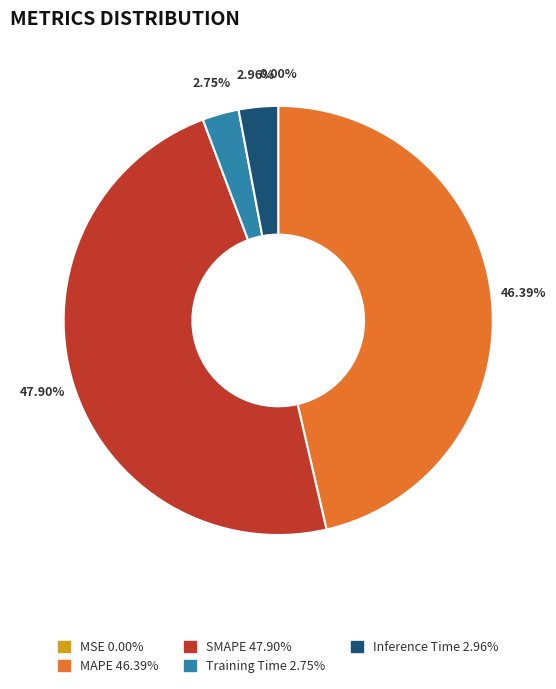

Which has a higher value, MAPE or Inference Time?

MAPE